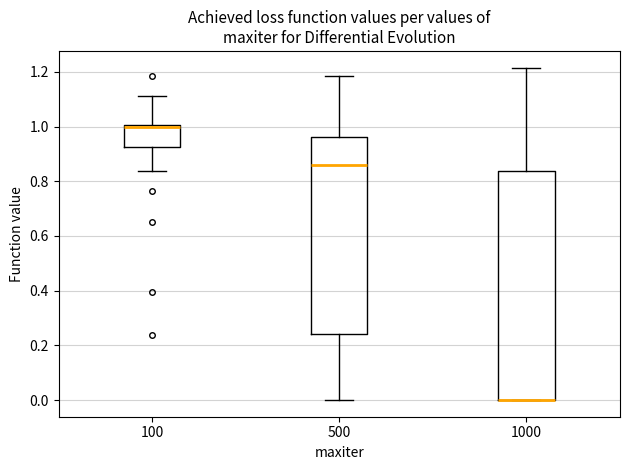

Which box is the tallest, from its lower edge to its upper edge?

1000